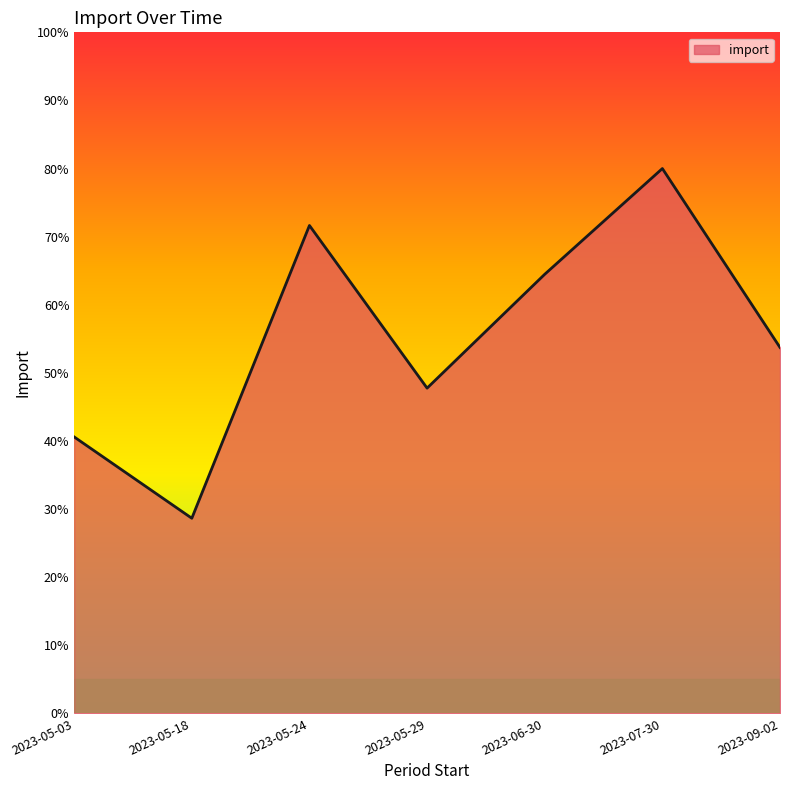

The chart shows a value of 53.7 at 2023-09-02. True or false?

True